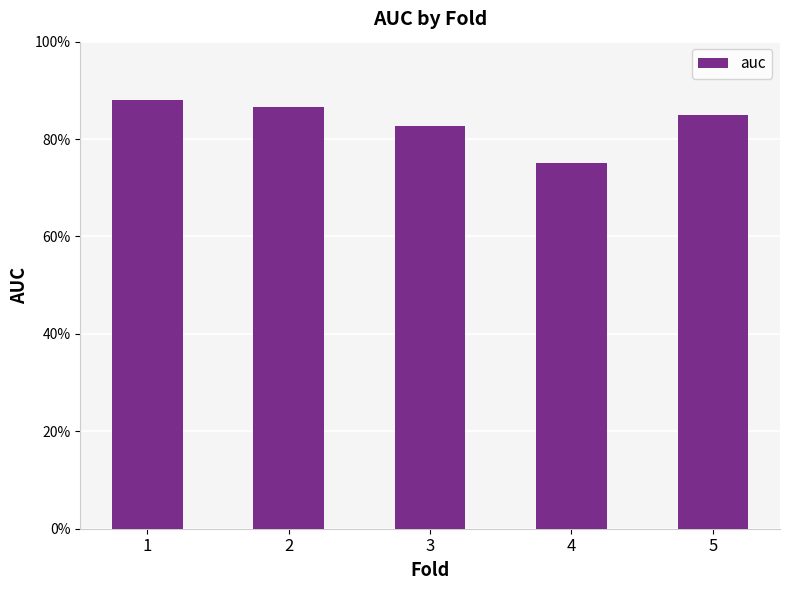

Are the bars horizontal?

No